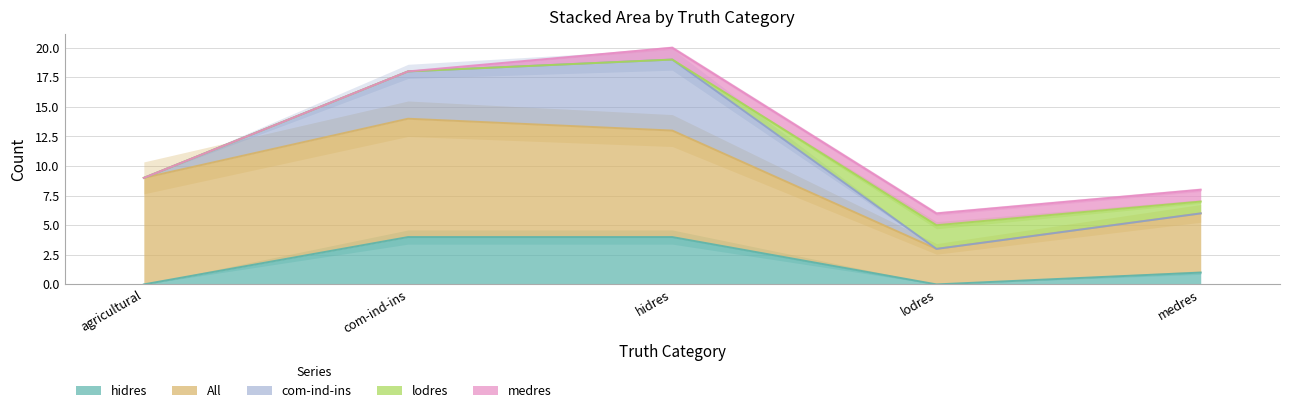

At which label is medres closest to 0?

agricultural